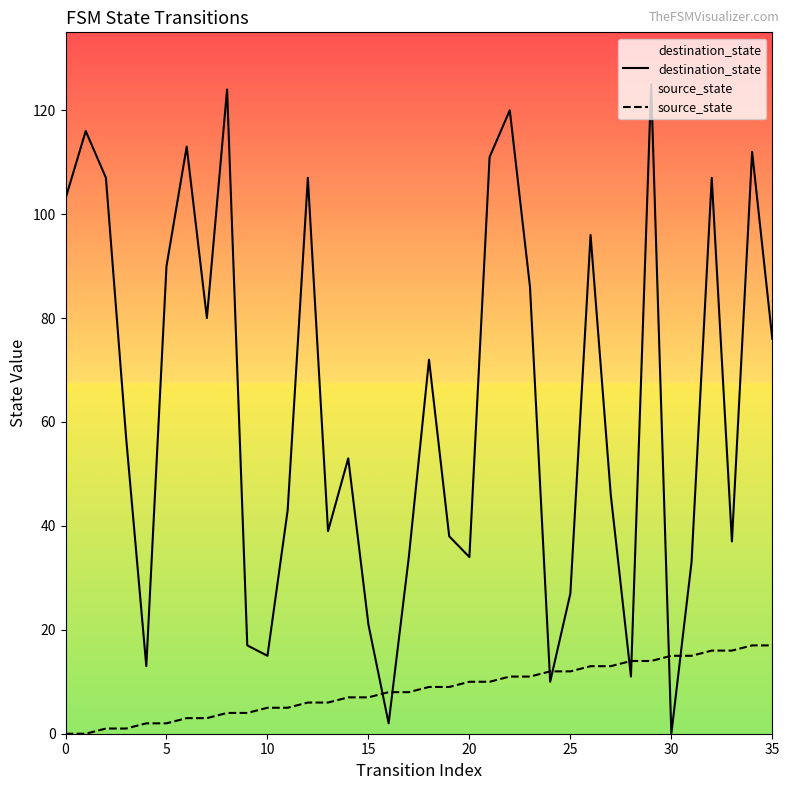

What is the total value across all series at 9?

21